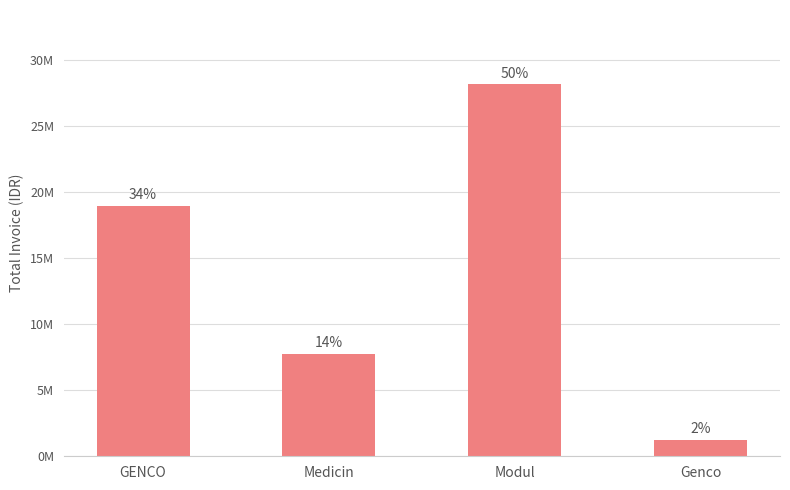

What is the value of the 2nd bar from the left?

7778180.4